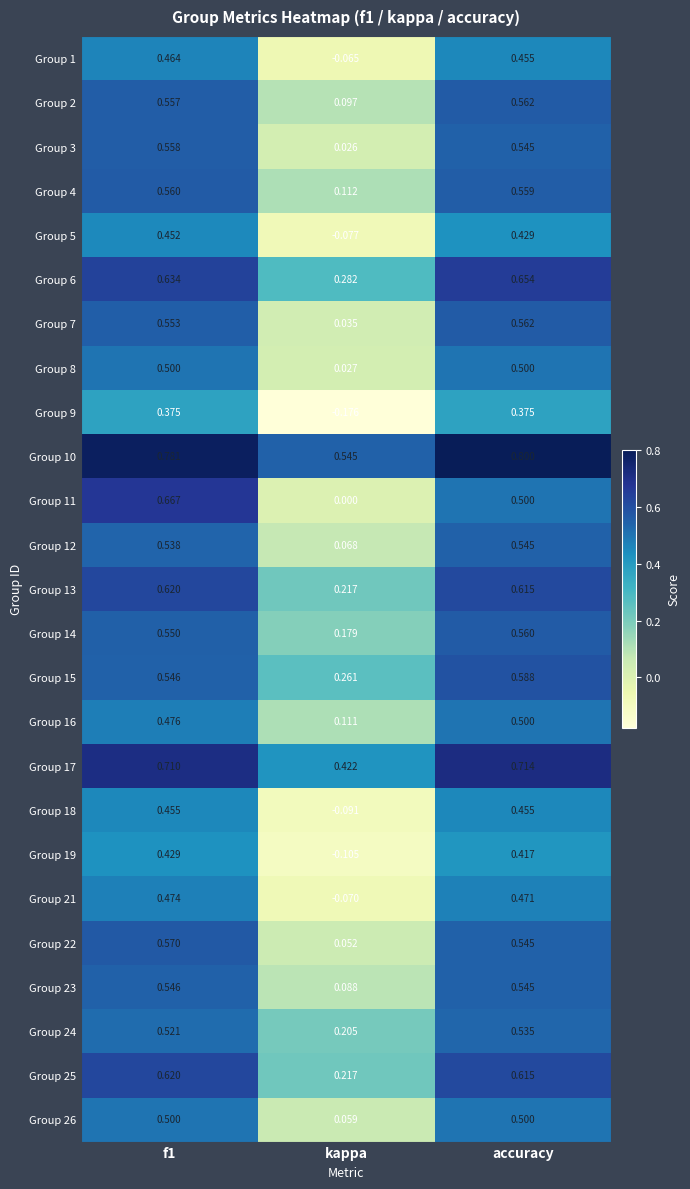

Where is Group 21 nearest to the value 0?

kappa